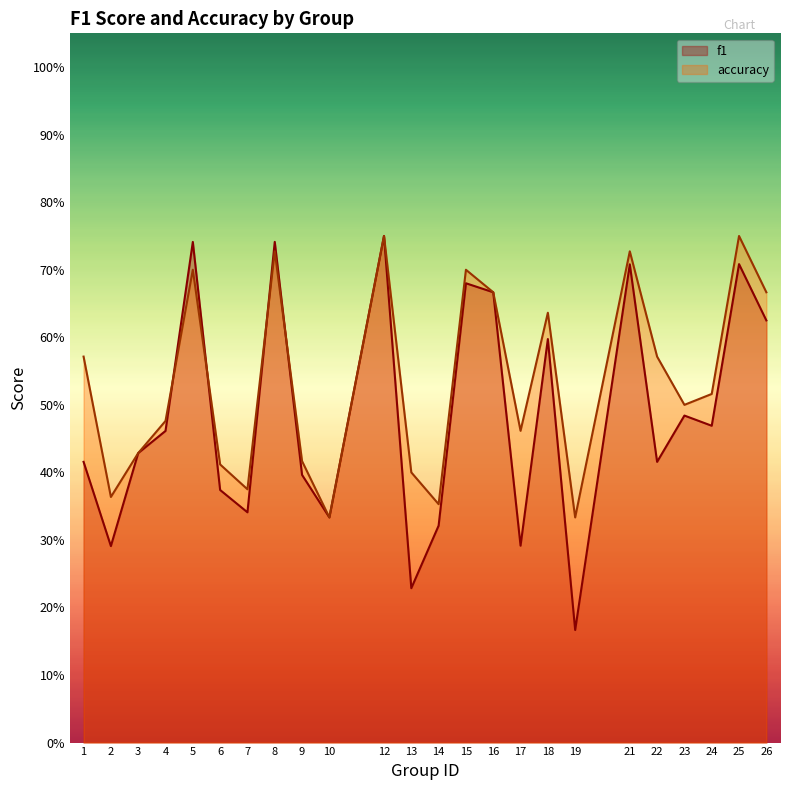

Which series has the largest range (max minus min)?

f1